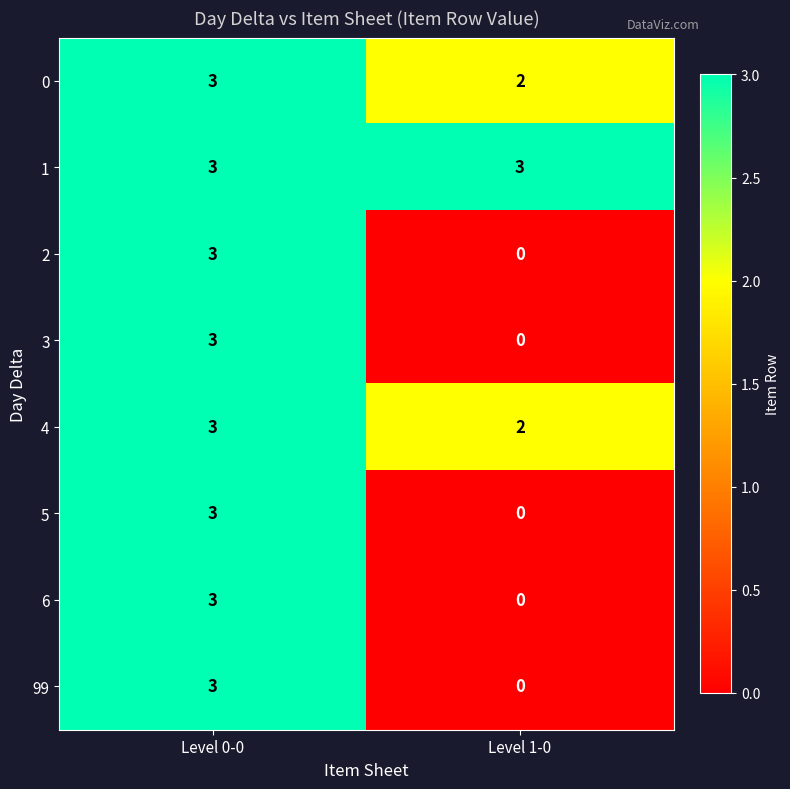

Reading right to left, transcribe all the data shown in this chart.

0: Level 1-0=2	Level 0-0=3
1: Level 1-0=3	Level 0-0=3
2: Level 1-0=0	Level 0-0=3
3: Level 1-0=0	Level 0-0=3
4: Level 1-0=2	Level 0-0=3
5: Level 1-0=0	Level 0-0=3
6: Level 1-0=0	Level 0-0=3
99: Level 1-0=0	Level 0-0=3